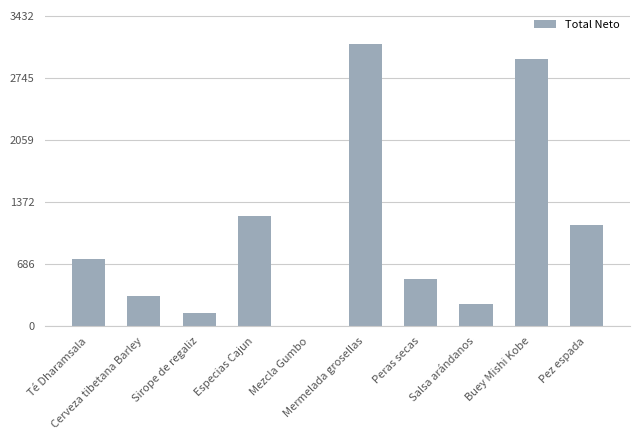

What is the maximum value shown in the chart?

3120